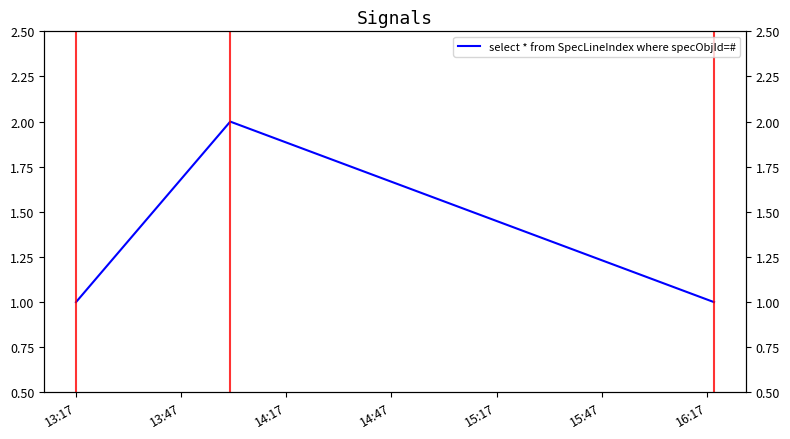

What is the average value?

1